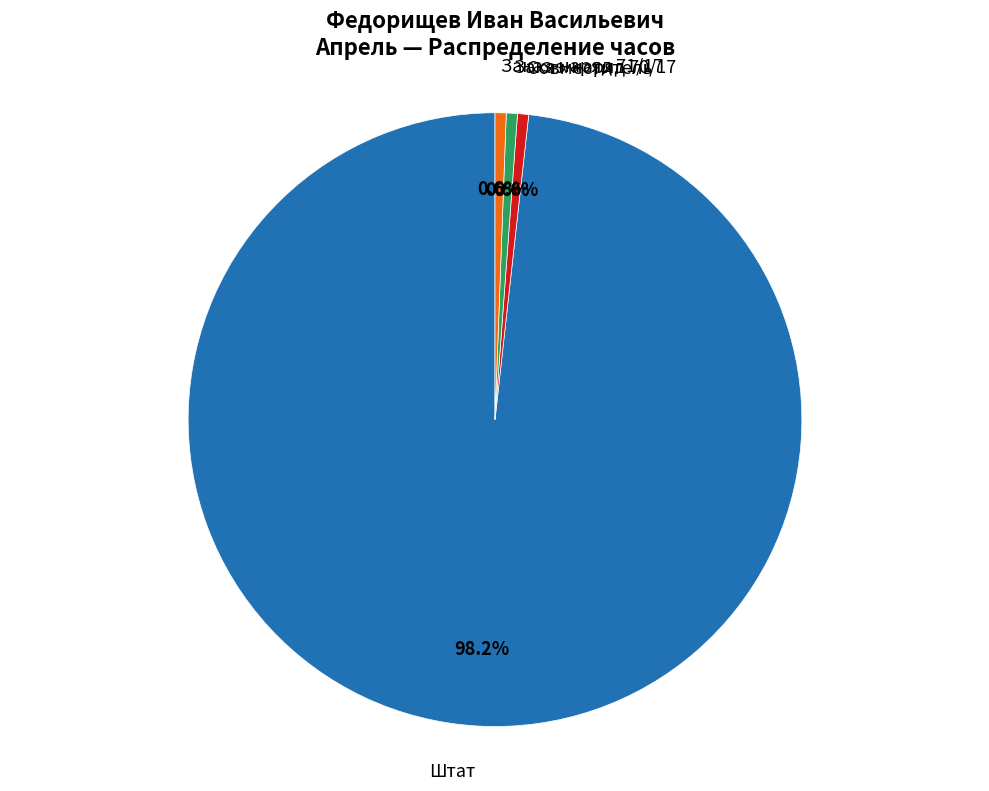

To the nearest percent, what is the average slice percentage?

25%